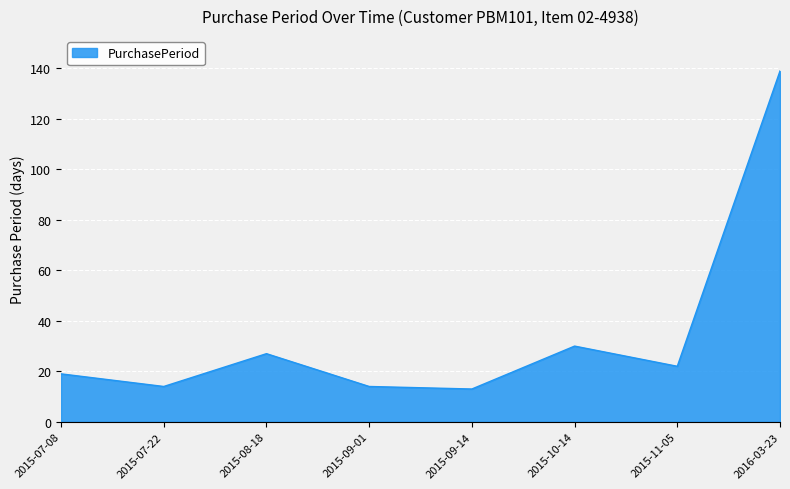

What is the difference between the values at 2015-08-18 and 2015-11-05?

5